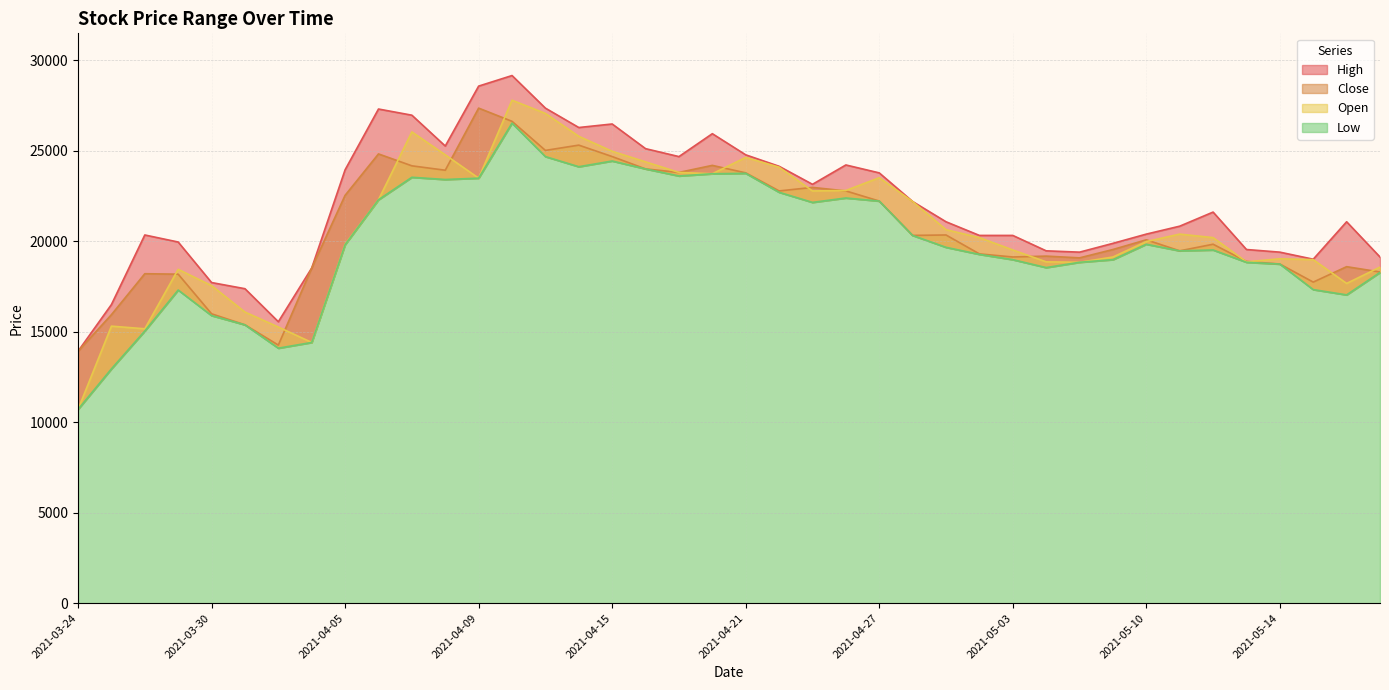

Which series changed the most between 2021-03-31 and 2021-04-15?

Close